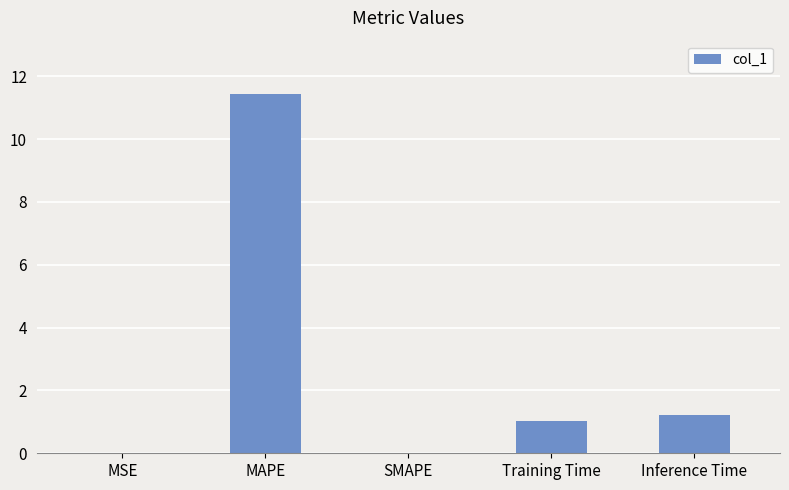

What is the sum of all values?

13.7